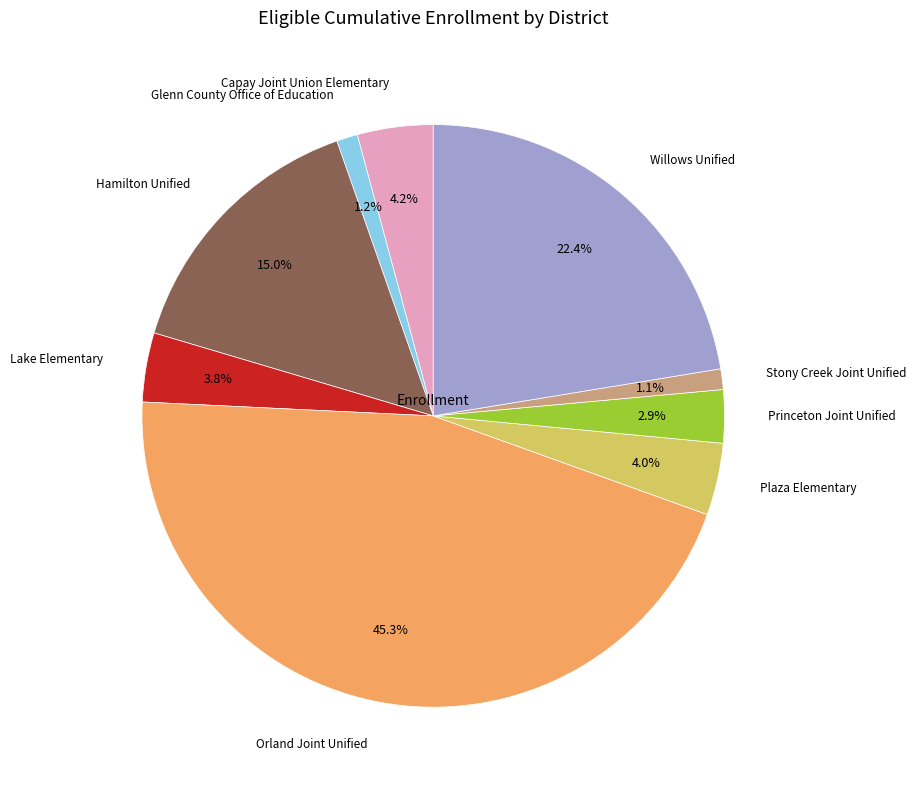

How many slices are in this pie chart?

9